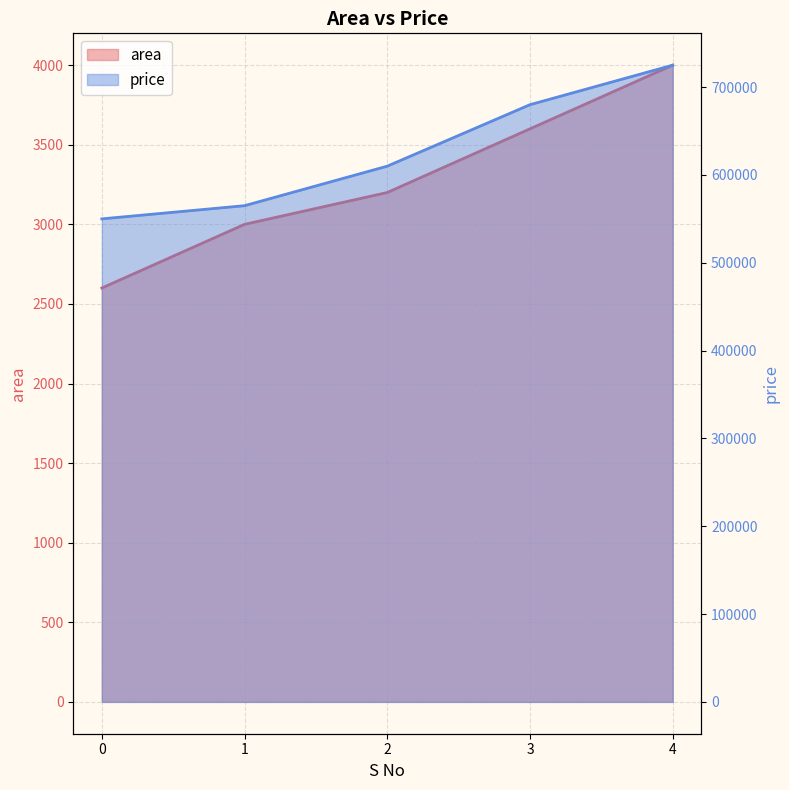

Where does the area series first go above 3200?

3